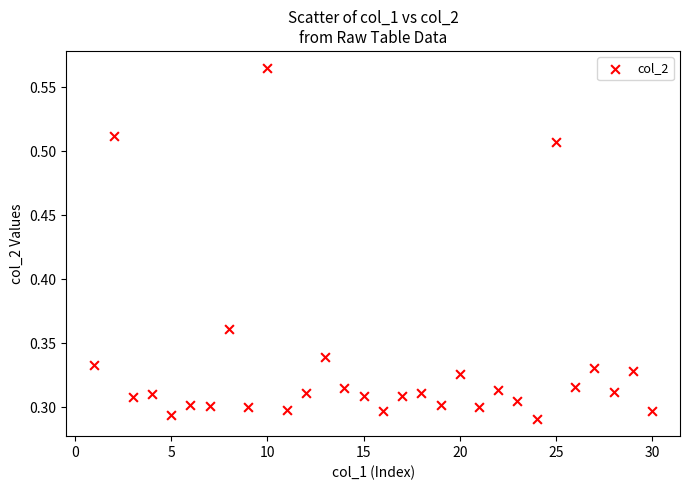

What is the range of X values (max minus min)?

29.0